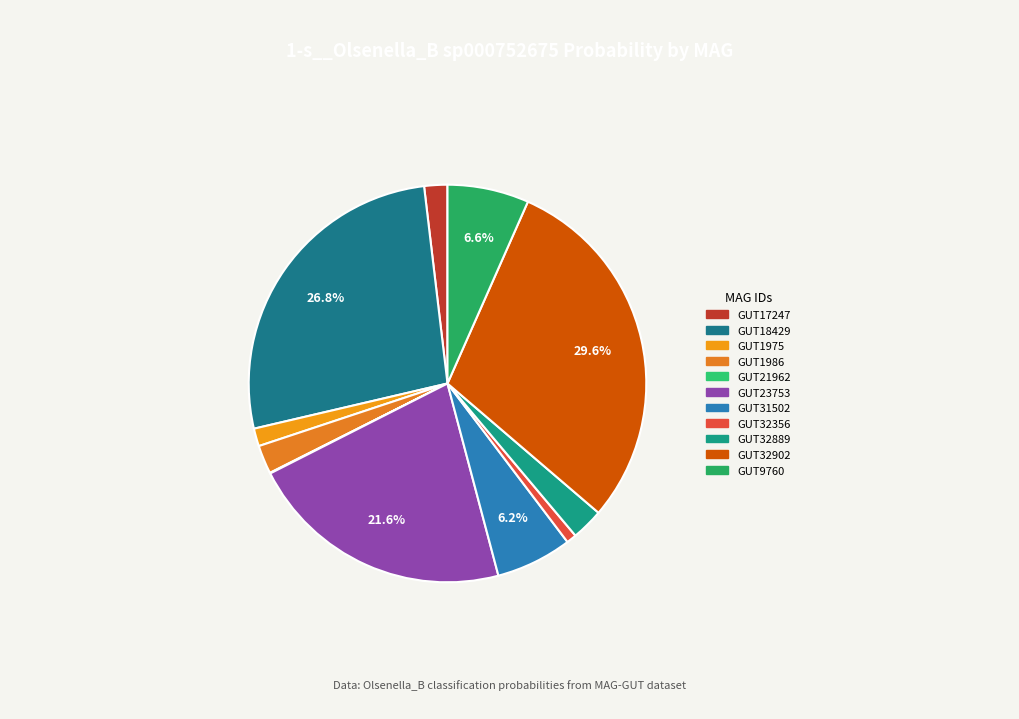

Is there a majority slice in this chart?

No